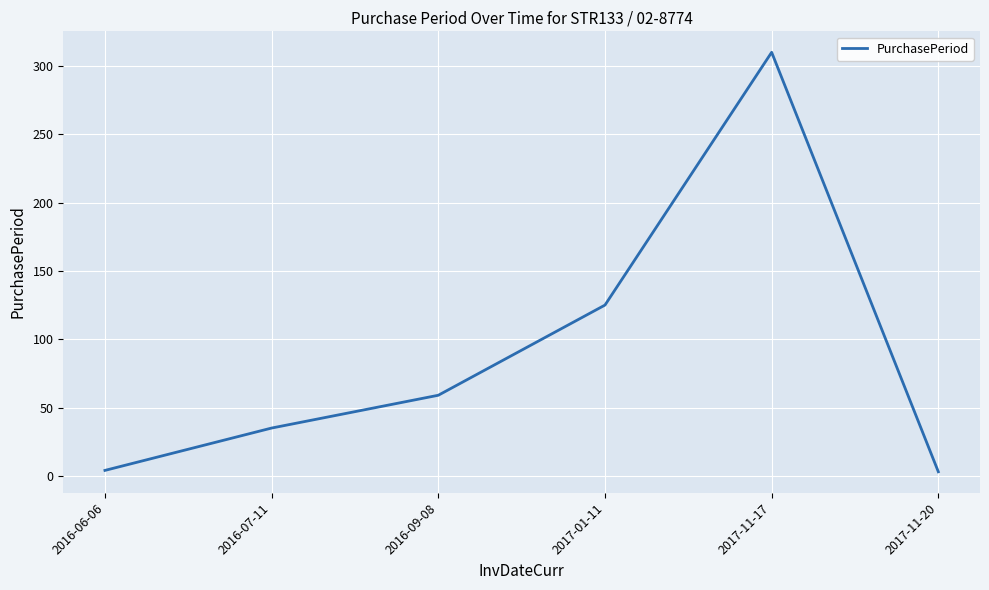

What is the sum of all values?

536